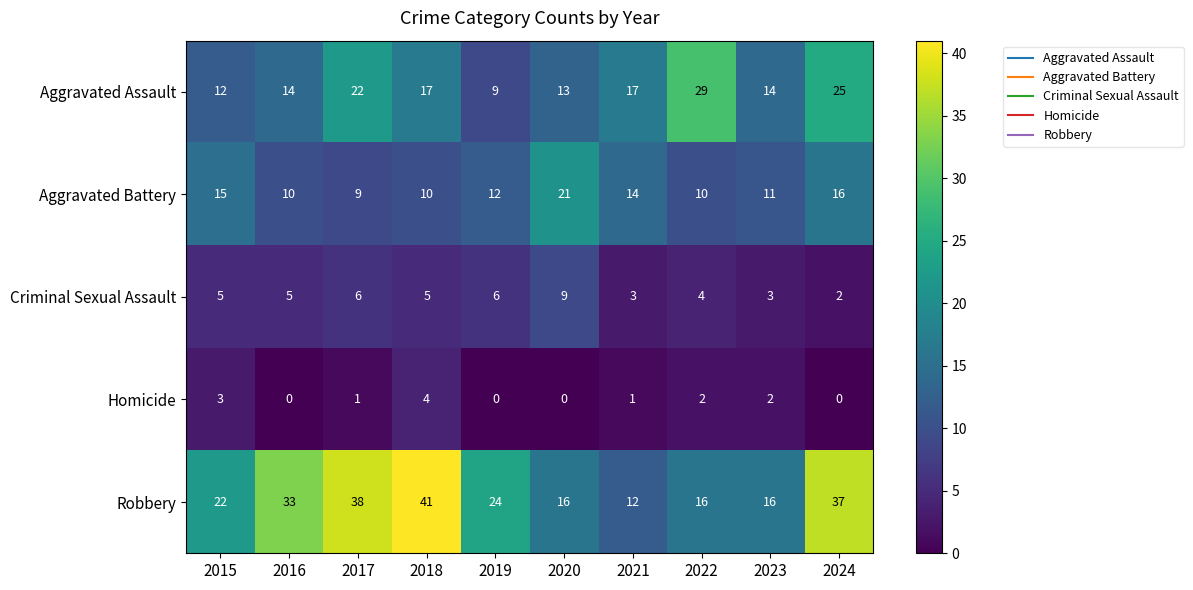

Which series has the largest range (max minus min)?

Robbery